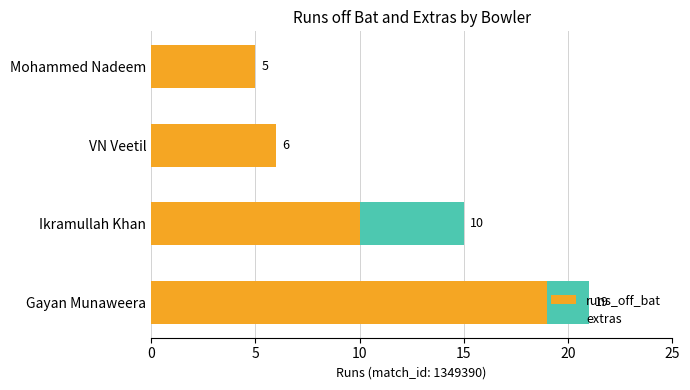

At which label is runs_off_bat closest to 12?

Ikramullah Khan